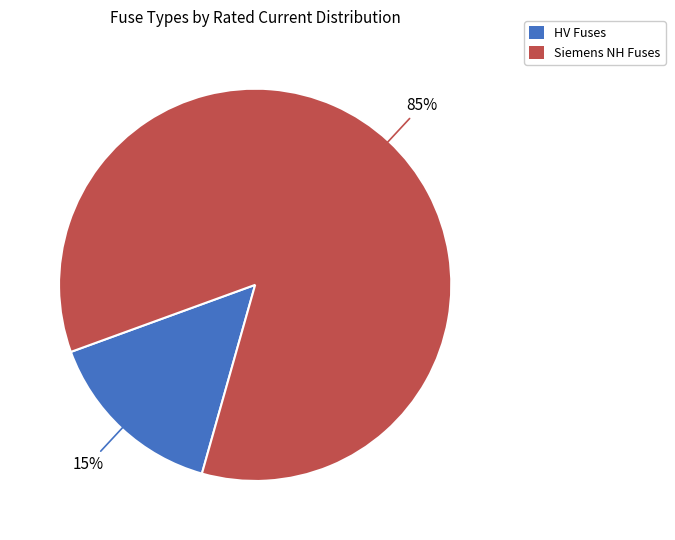

Is there a majority slice in this chart?

Yes